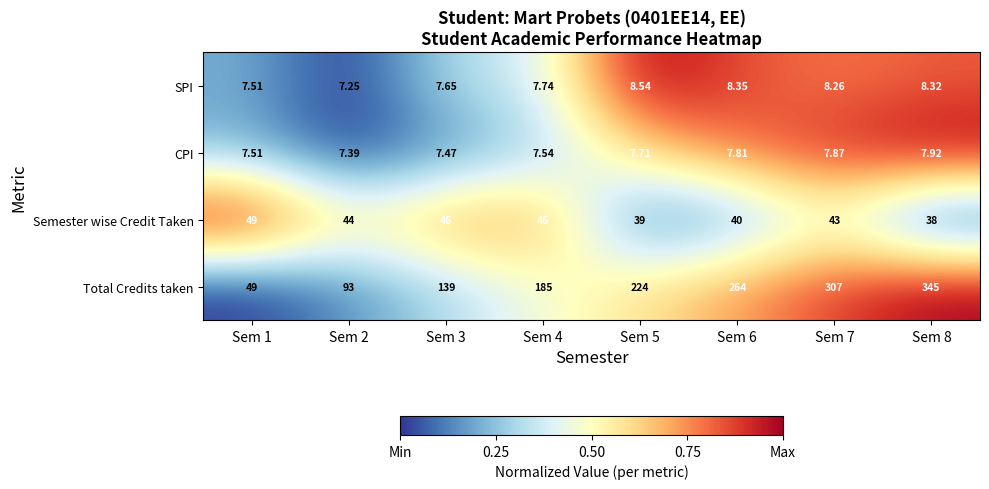

Which series has the largest range (max minus min)?

Total Credits taken